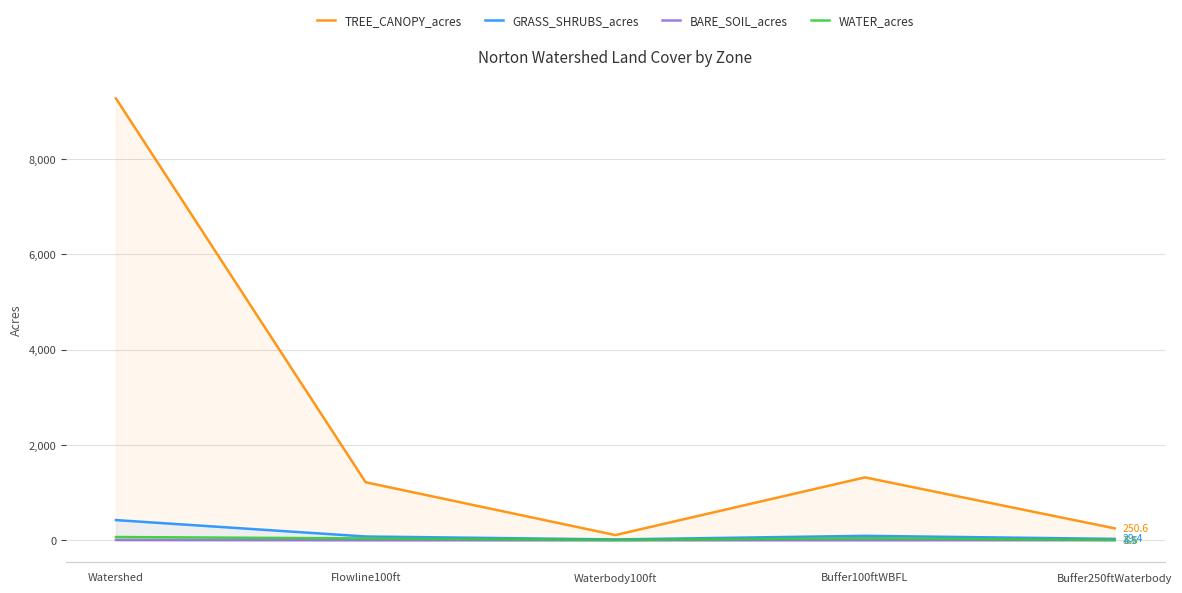

What is the minimum value for GRASS_SHRUBS_acres?

17.7